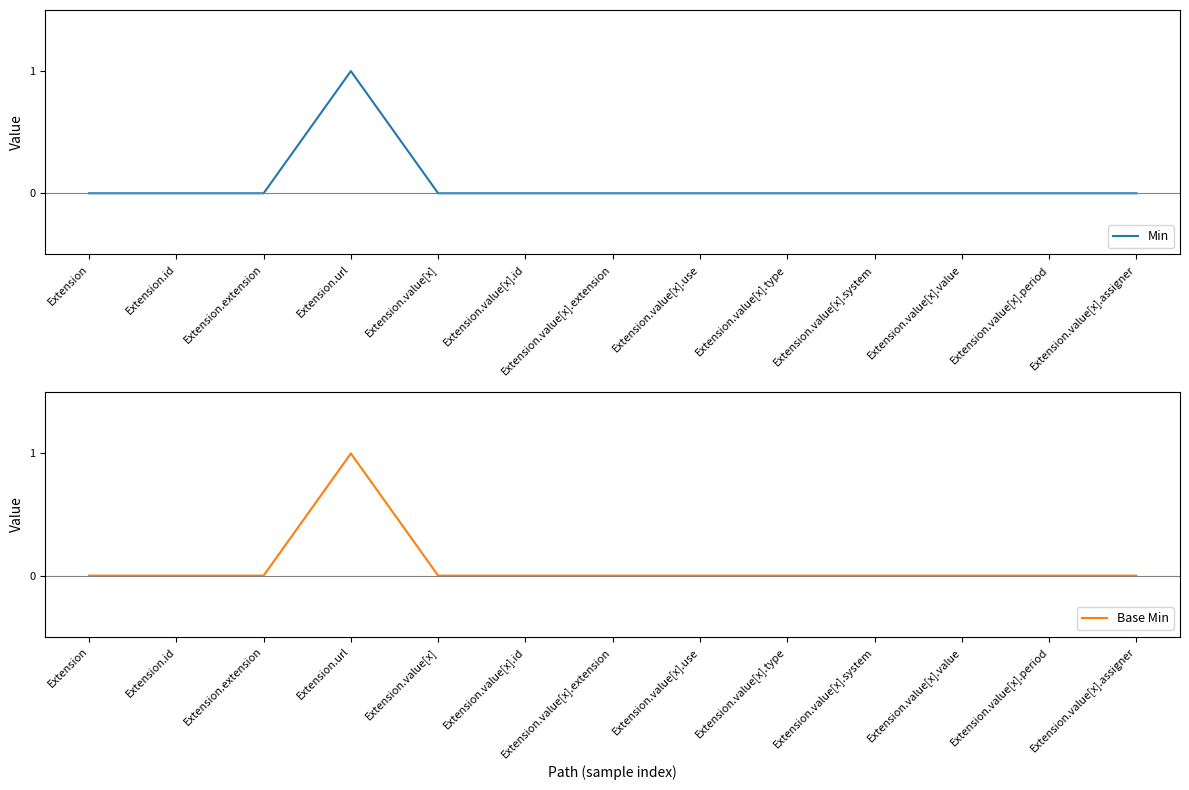

Reading left to right, extract all data points from this chart.

Min: Extension=0	Extension.id=0	Extension.extension=0	Extension.url=1	Extension.value[x]=0	Extension.value[x].id=0	Extension.value[x].extension=0	Extension.value[x].use=0	Extension.value[x].type=0	Extension.value[x].system=0	Extension.value[x].value=0	Extension.value[x].period=0	Extension.value[x].assigner=0
Base Min: Extension=0	Extension.id=0	Extension.extension=0	Extension.url=1	Extension.value[x]=0	Extension.value[x].id=0	Extension.value[x].extension=0	Extension.value[x].use=0	Extension.value[x].type=0	Extension.value[x].system=0	Extension.value[x].value=0	Extension.value[x].period=0	Extension.value[x].assigner=0